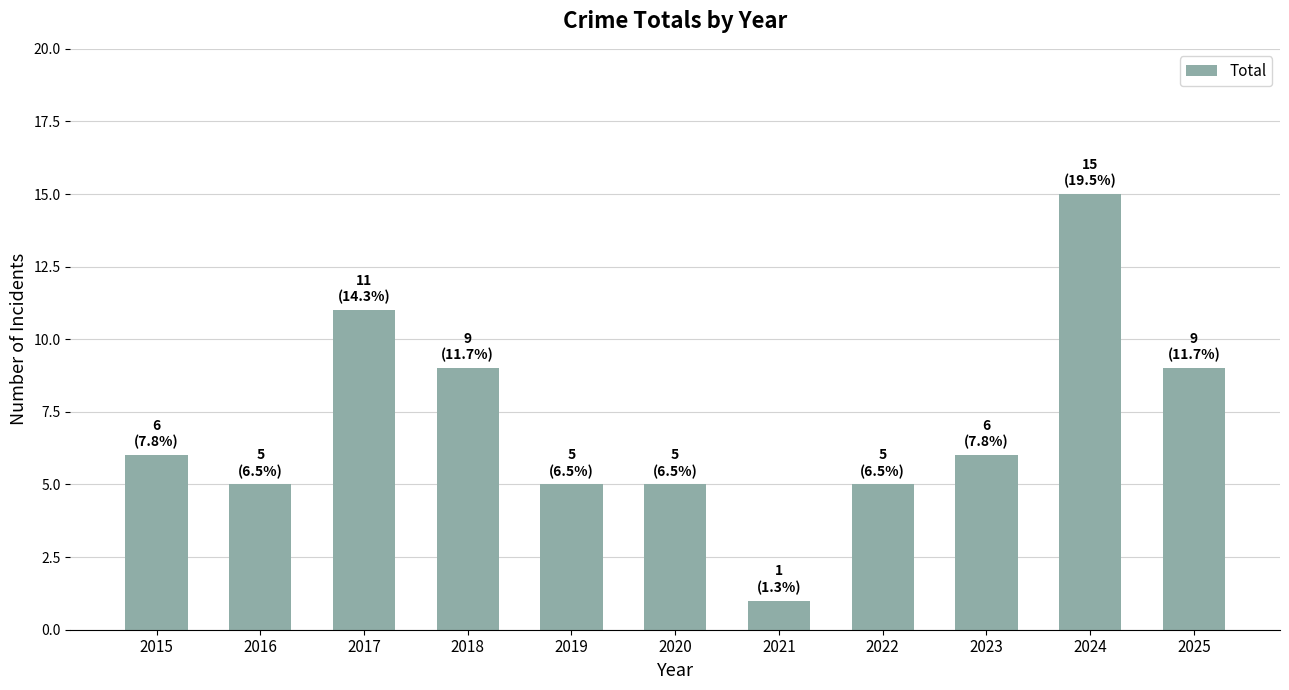

What is the maximum value shown in the chart?

15